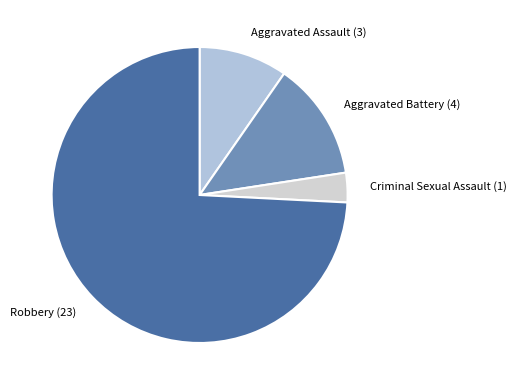

Does Aggravated Assault (3) represent more than half of the total?

No